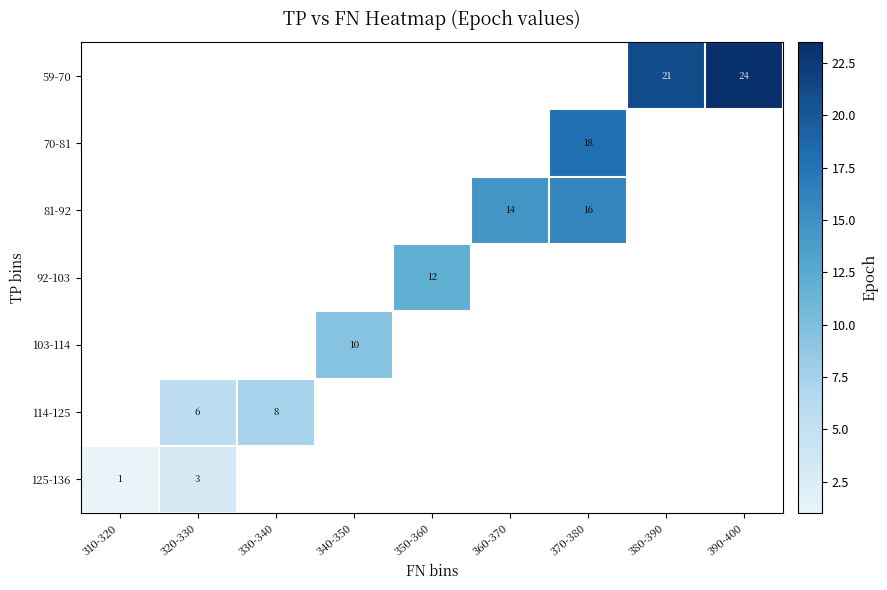

Count the number of categories in the chart.

9